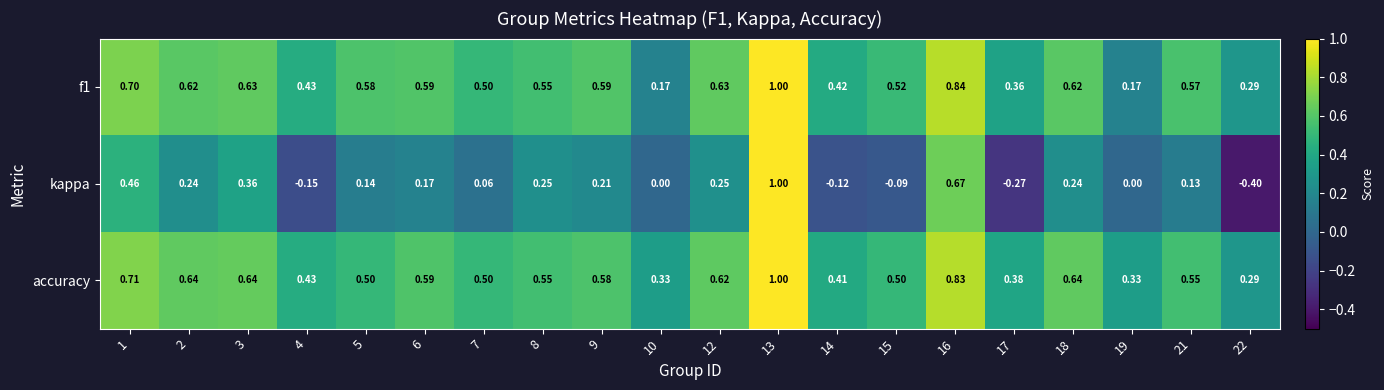

Which series has the largest total across all categories?

accuracy